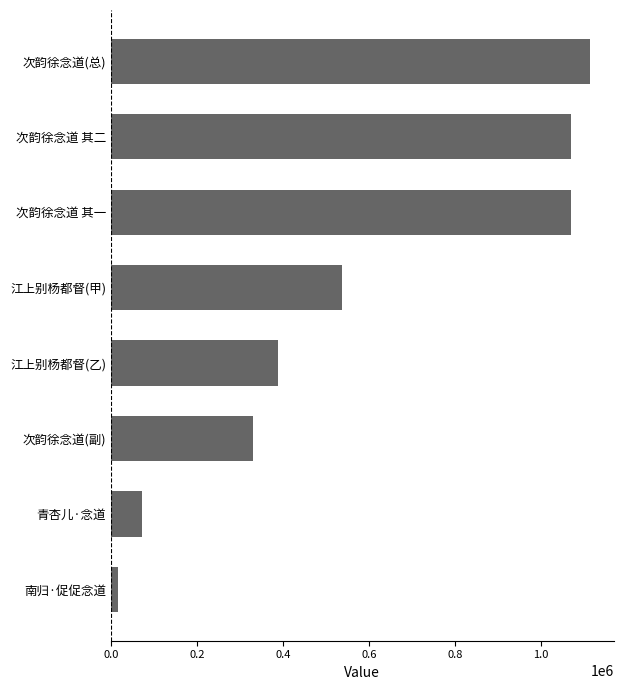

What is the sum of all values?

4602310